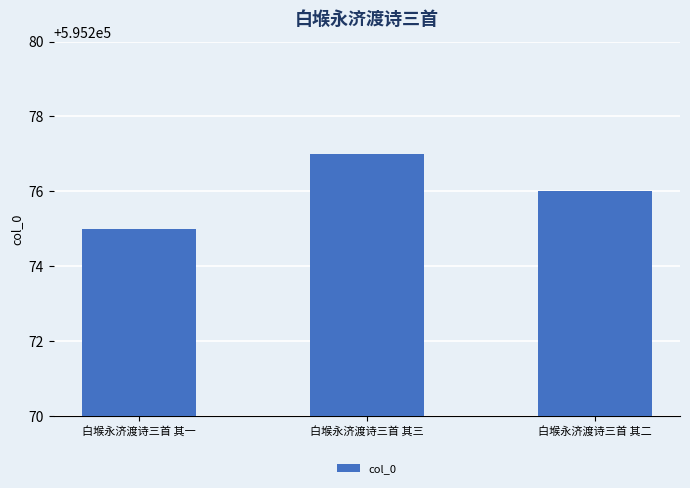

Does the chart contain stacked bars?

No